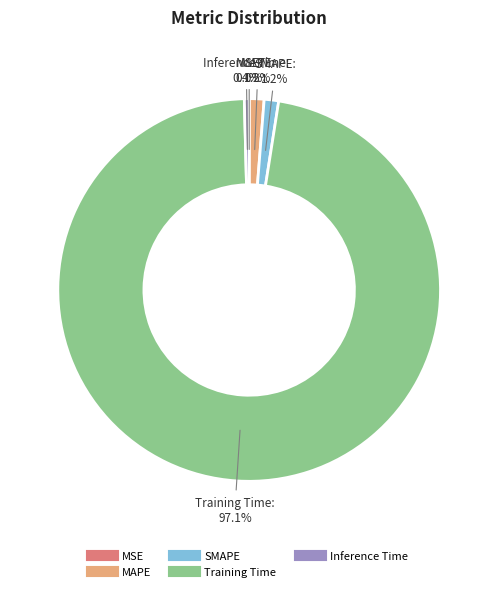

What is the largest slice in the pie chart?

Training Time